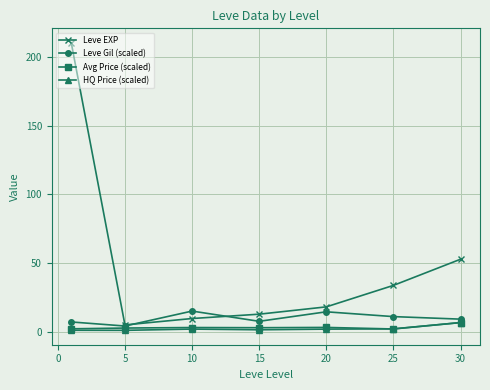

What is the value of the HQ Price (scaled) point at the 2nd from the left?

0.9